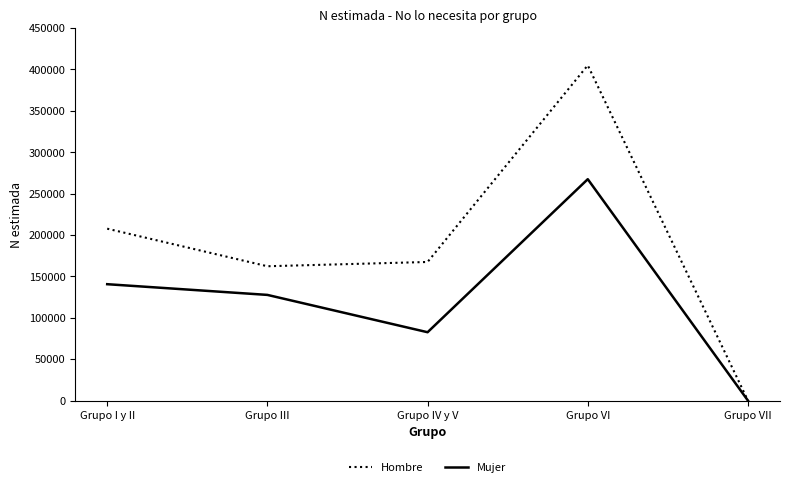

What is the total value across all series at Grupo IV y V?

250046